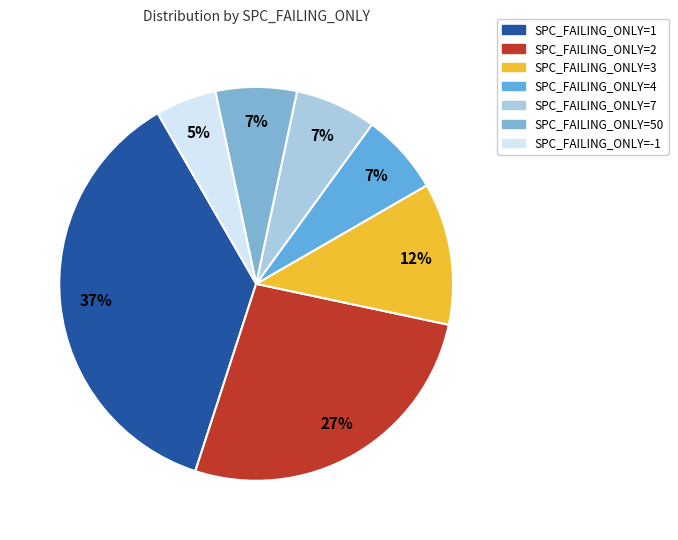

Does SPC_FAILING_ONLY=2 account for over 50% of the chart?

No